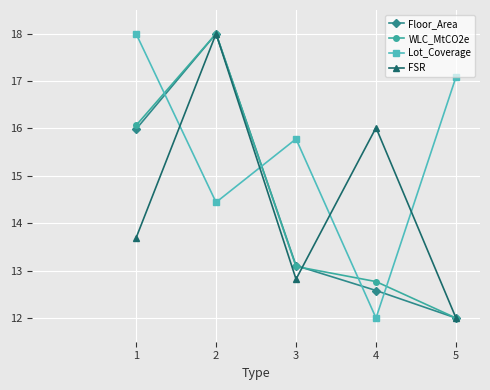

Reading left to right, what are all the values shown in this chart?

Floor_Area: 16.0	18.0	13.1	12.6	12.0
WLC_MtCO2e: 16.1	18.0	13.1	12.8	12.0
Lot_Coverage: 18.0	14.4	15.8	12.0	17.1
FSR: 13.7	18.0	12.8	16.0	12.0